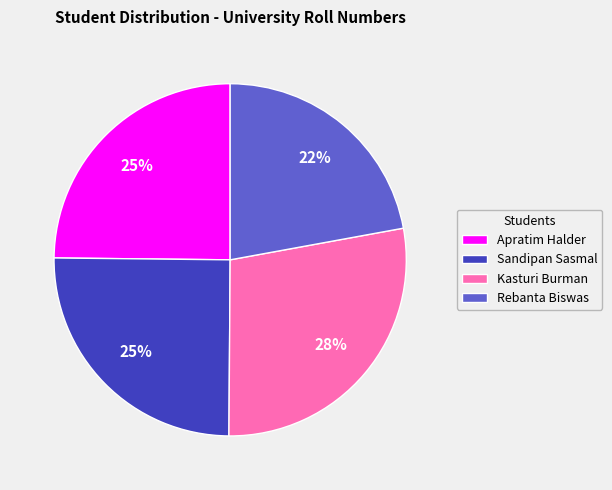

What percentage is the Rebanta Biswas slice, to the nearest percent?

22%